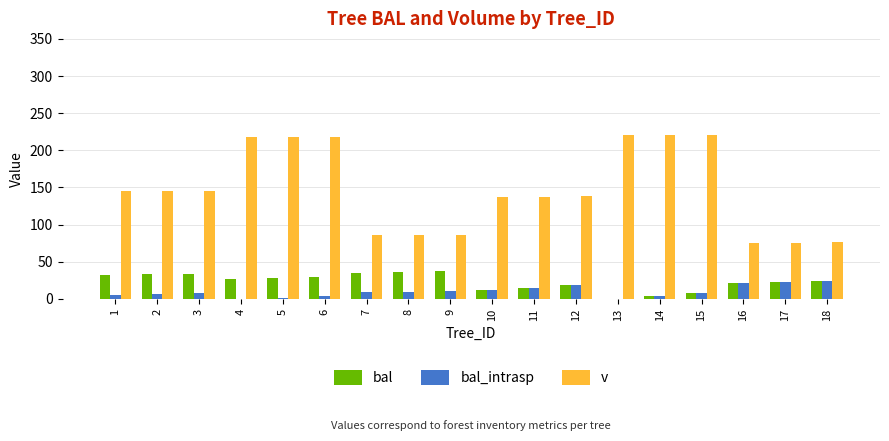

Is it true that bal equals 30.0 at 6?

True